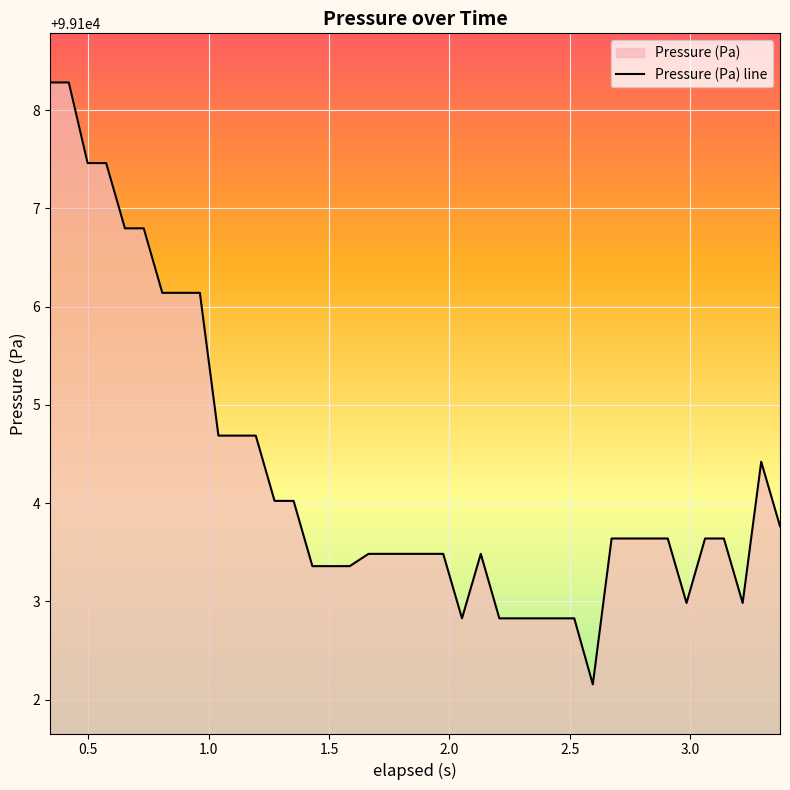

What is the greatest value displayed?

99108.3